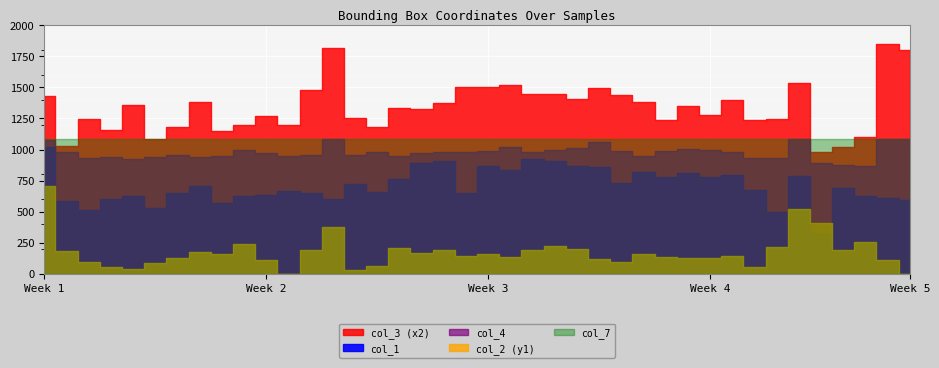

What is the total value across all series at 16?

4337.3